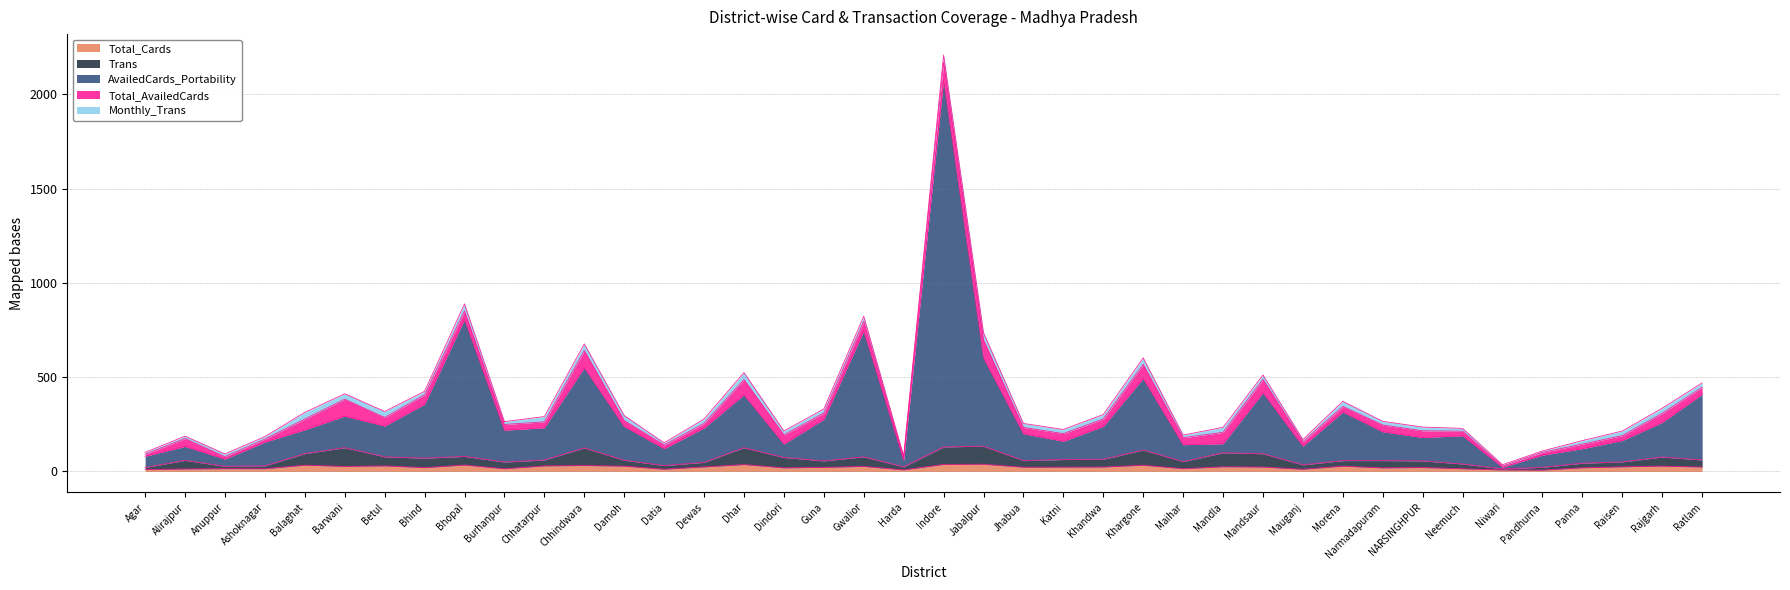

The Total_Cards series shows 20.0 at Maihar. True or false?

False